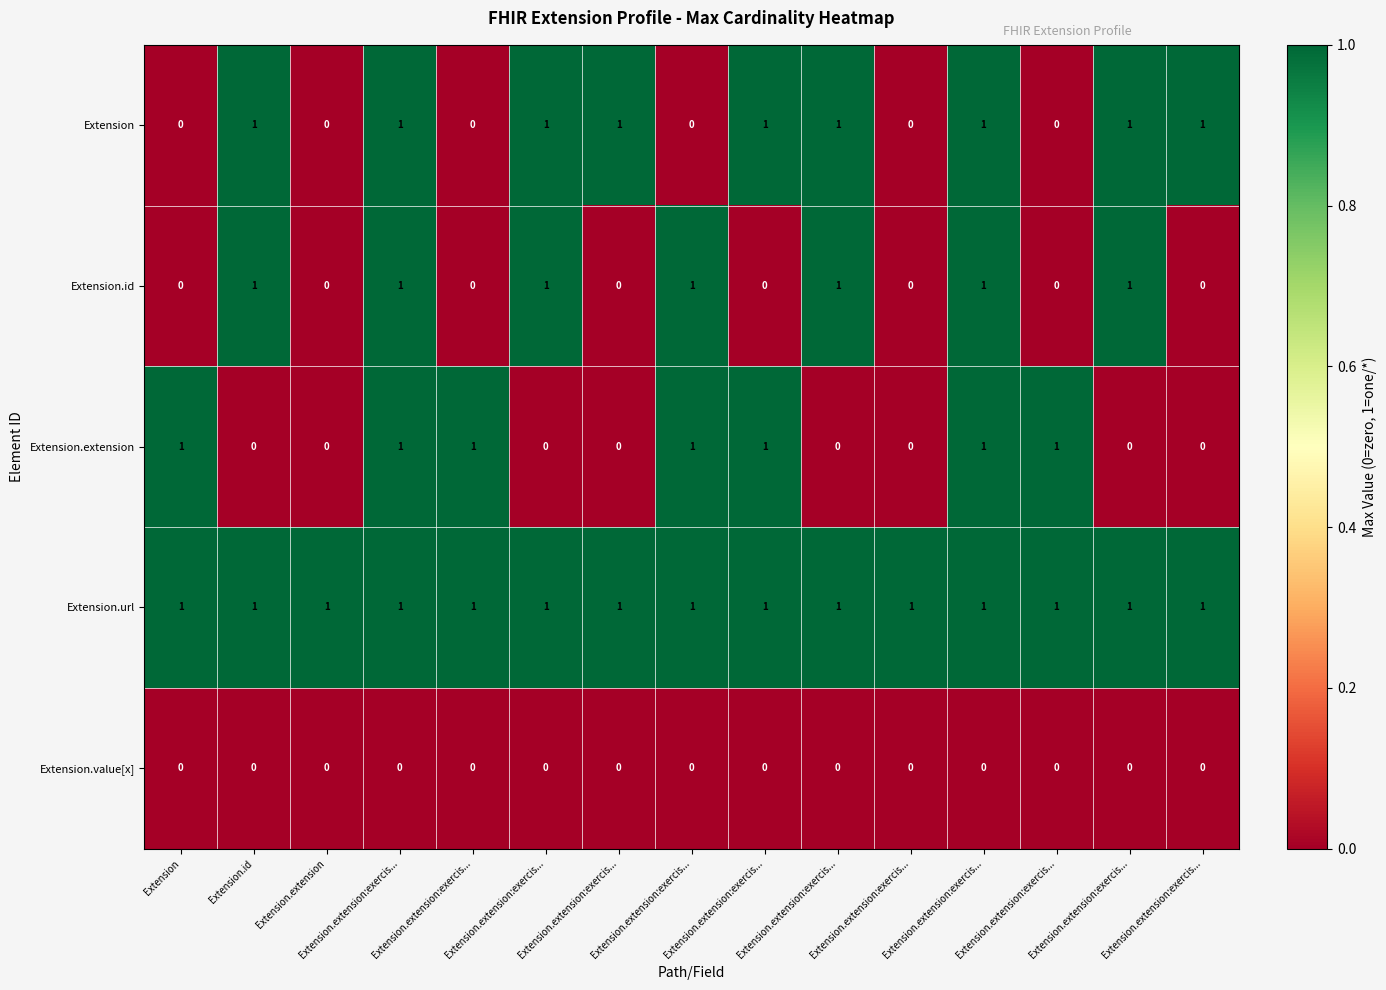

How many positive values does the Extension.id series have?

7